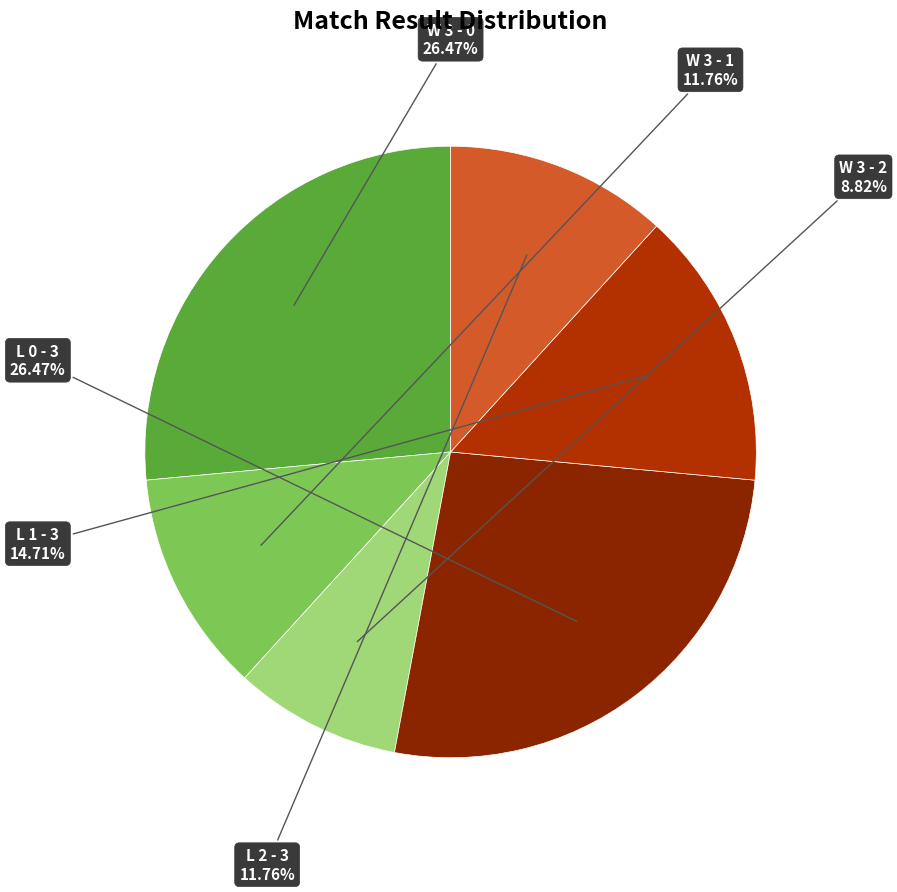

To the nearest percent, what is the difference between the largest and smallest slice percentages?

18%